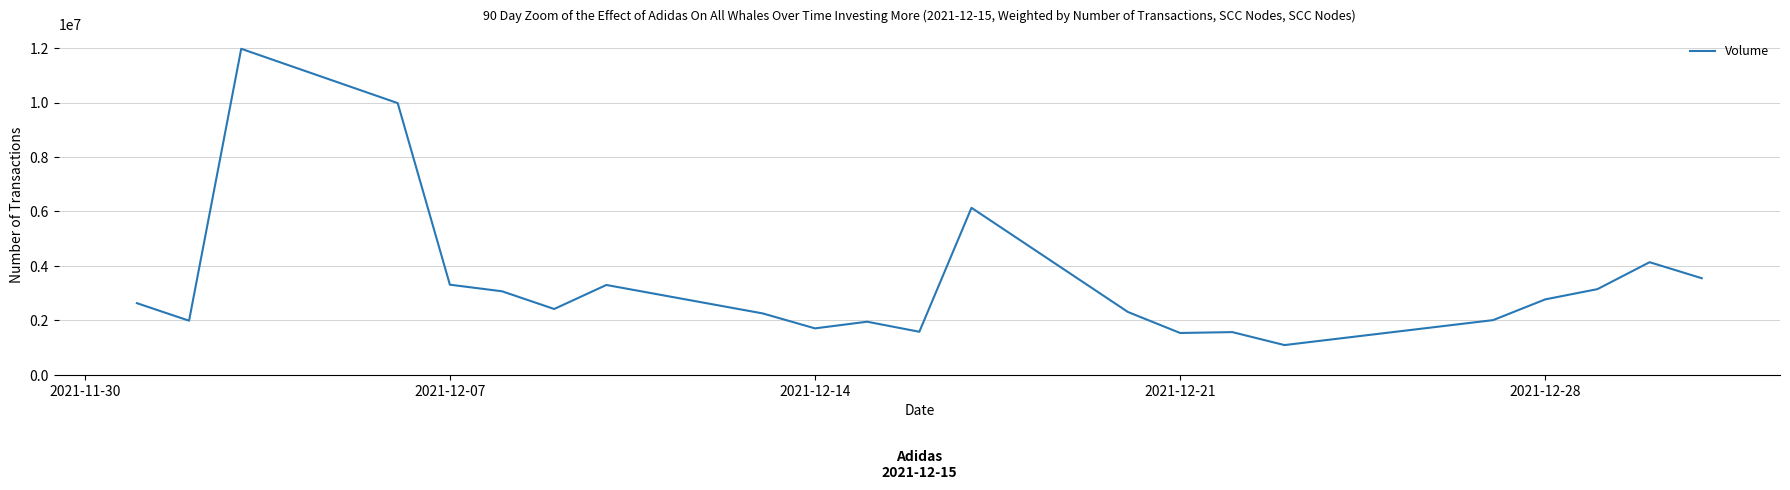

What is the difference between the maximum and minimum values?

10884961